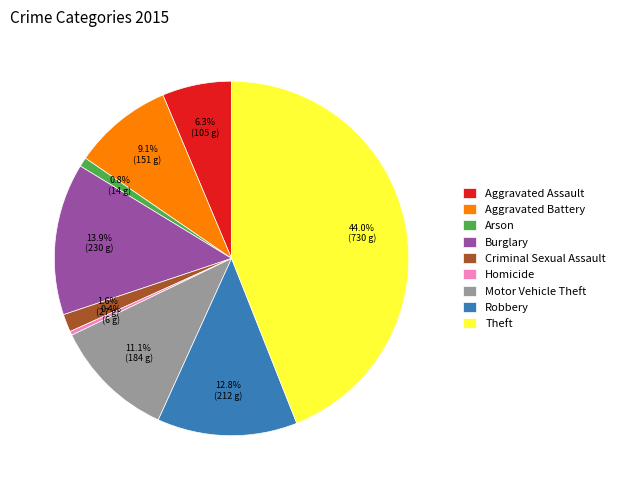

To the nearest percent, what is the difference between the Criminal Sexual Assault and Burglary slice percentages?

12%